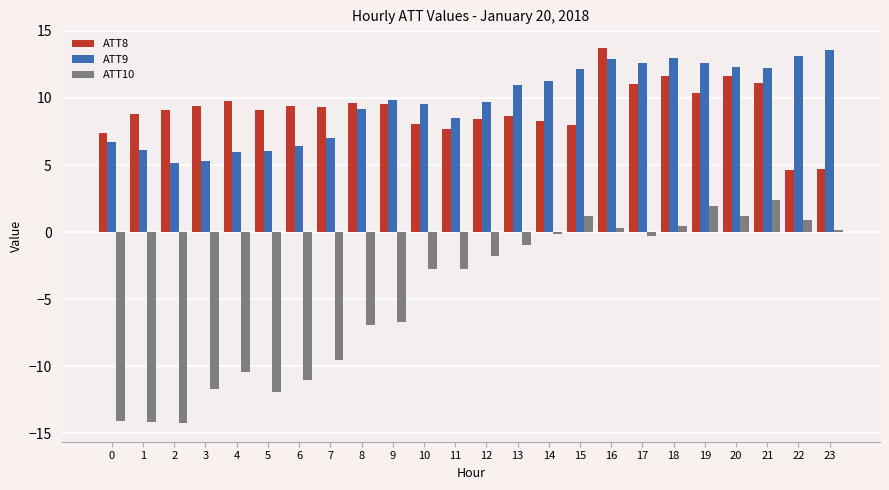

Which series has the widest spread of values?

ATT10